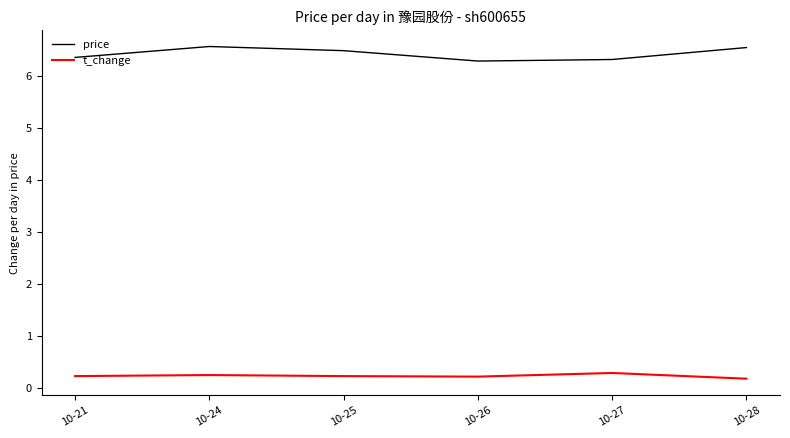

True or false: t_change and price cross at least once.

False